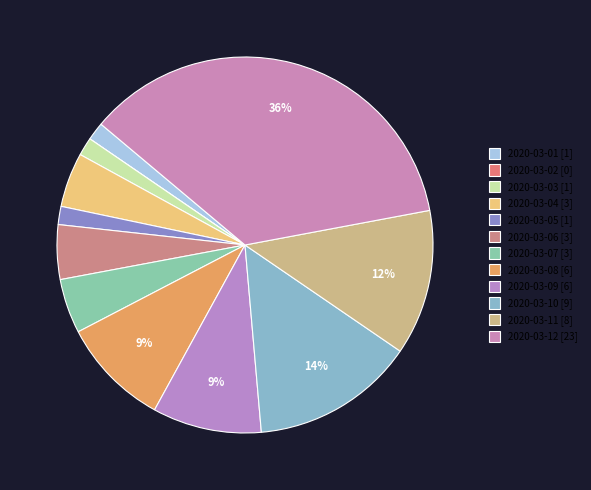

Which category has the biggest portion of the pie?

2020-03-12